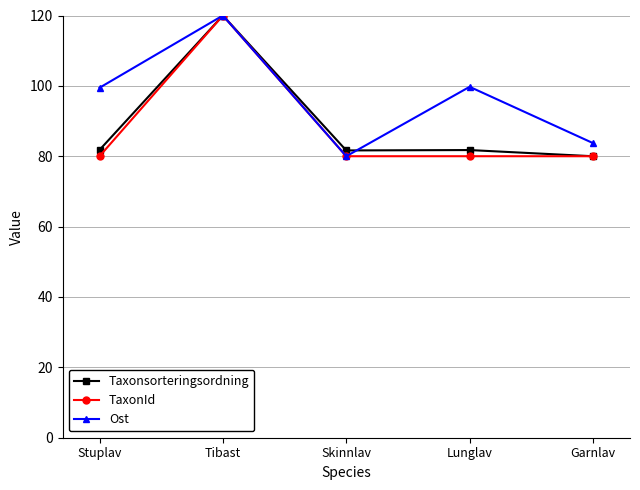

Which category has the highest value across all series?

Tibast